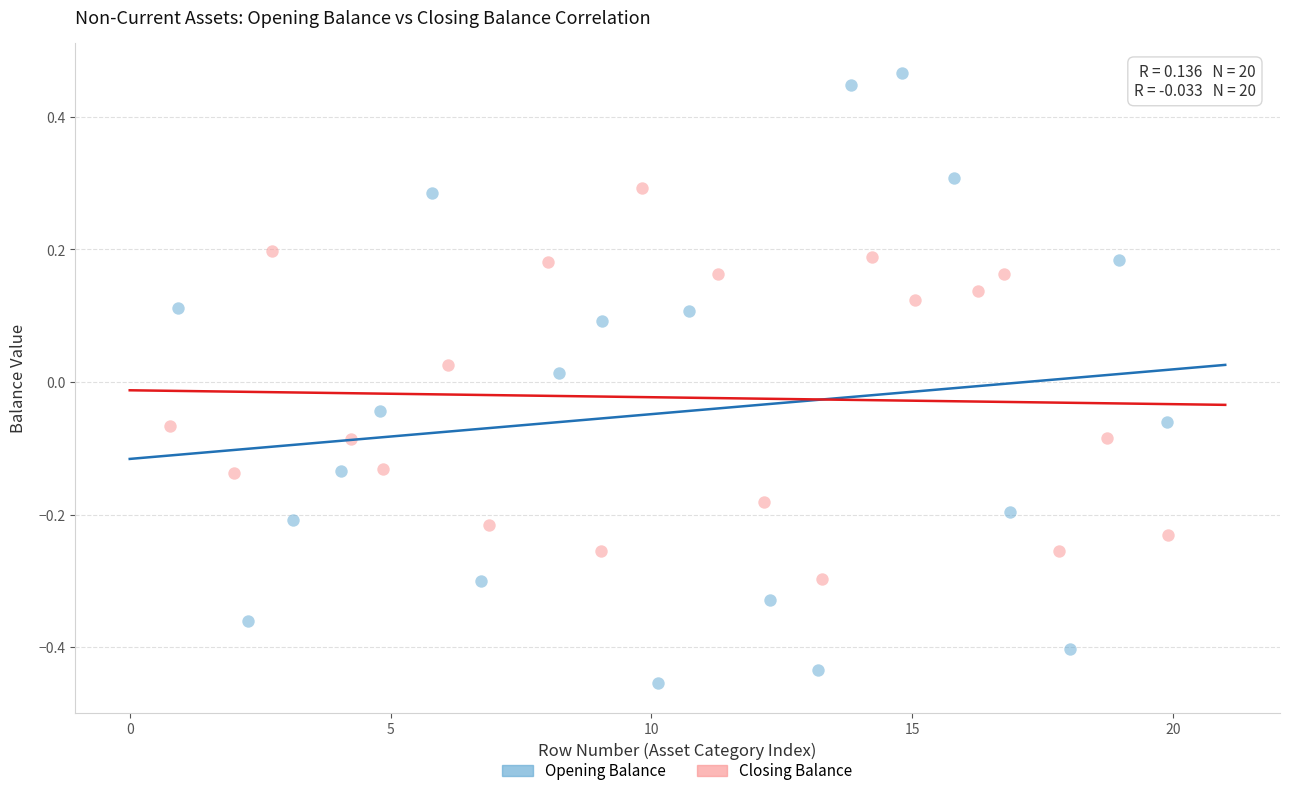

Which series has the largest Y range (max minus min)?

Opening Balance